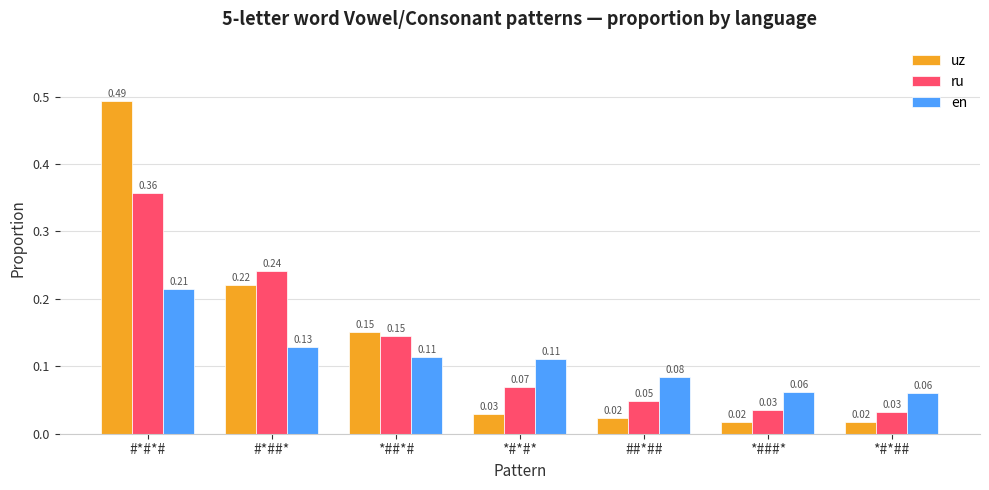

What is the sum of all ru values?

0.9